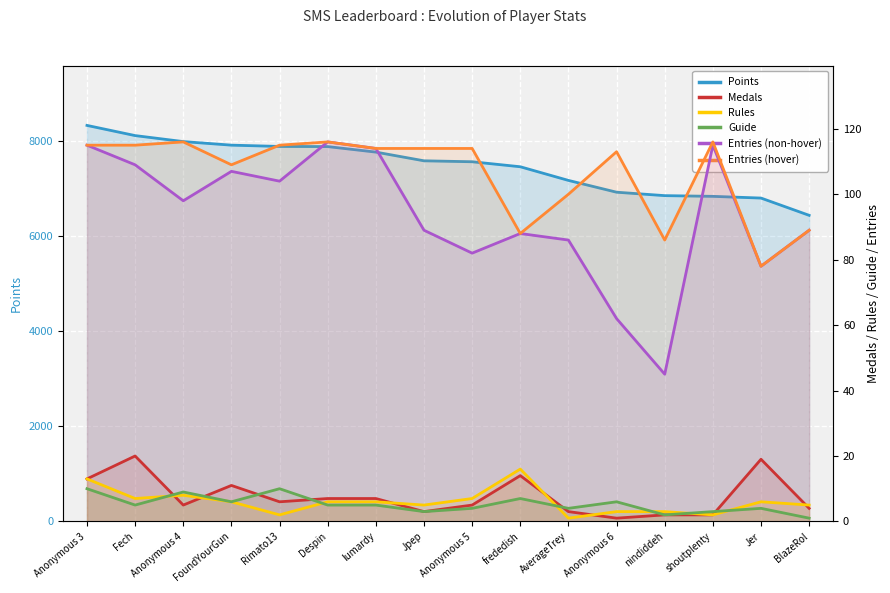

List the labels in order of Entries (non-hover) value, largest first.

Despin, Anonymous 3, shoutplenty, lumardy, Fech, FoundYourGun, Rimato13, Anonymous 4, Jpep, BlazeRol, frededish, AverageTrey, Anonymous 5, Jer, Anonymous 6, nindiddeh